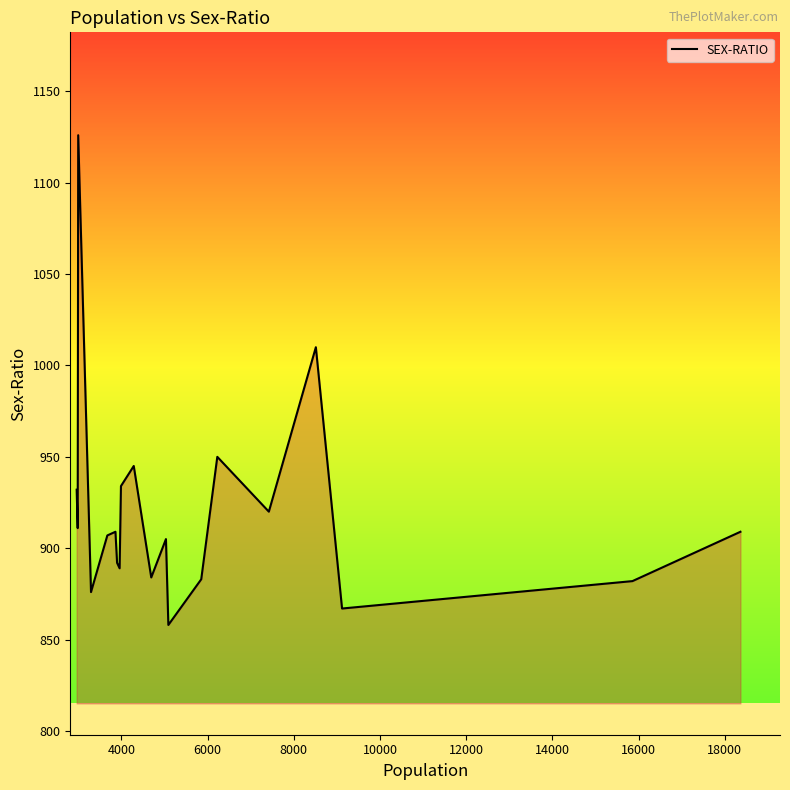

What is the greatest value displayed?

1126